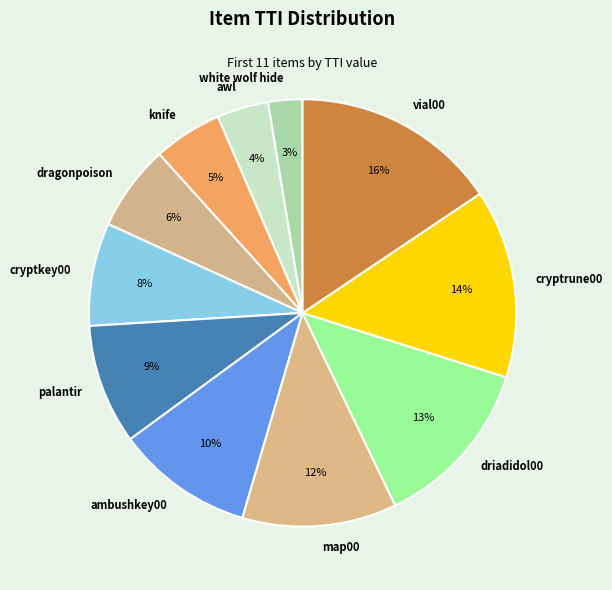

Approximately how many times larger is the value at ambushkey00 compared to knife?

2.0